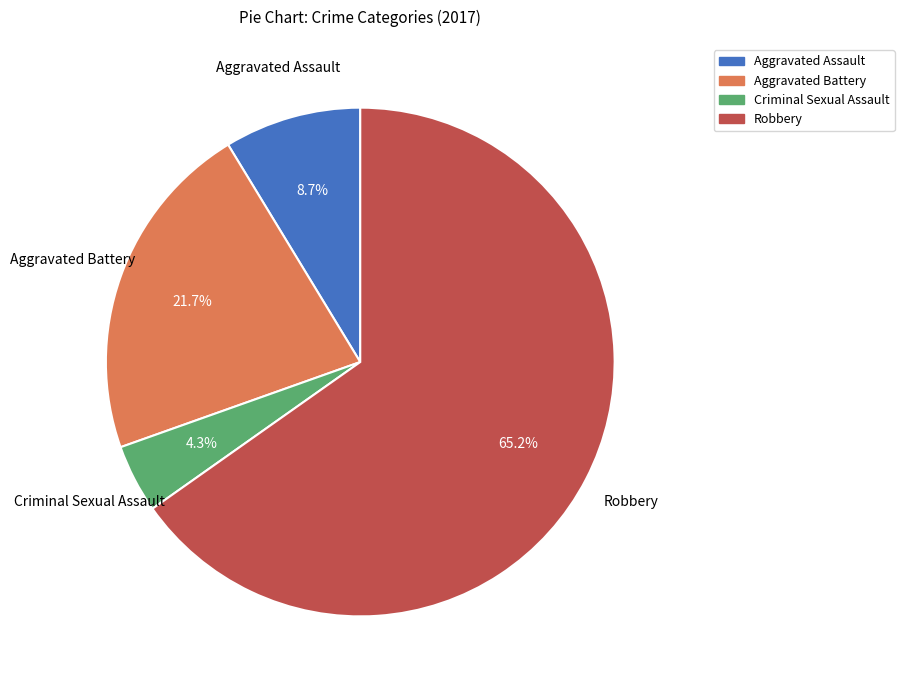

Rank the categories by value from highest to lowest.

Robbery, Aggravated Battery, Aggravated Assault, Criminal Sexual Assault